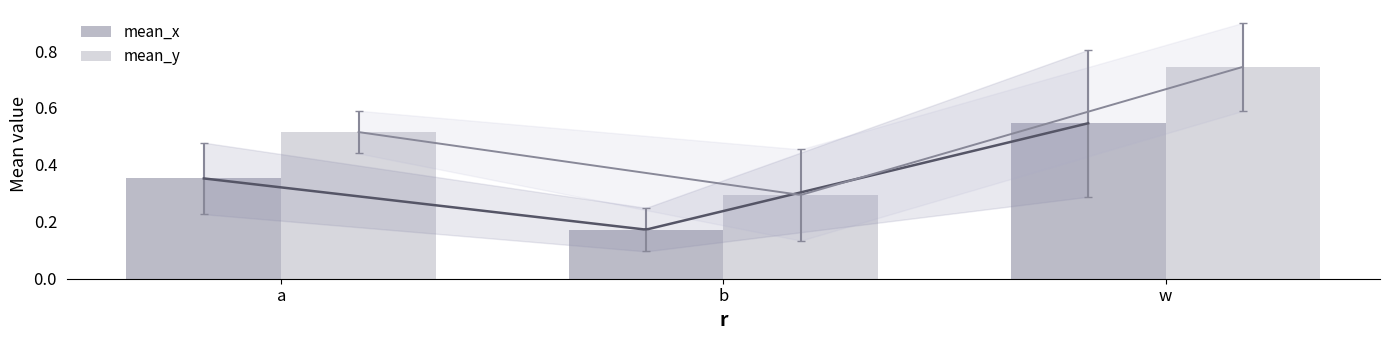

Count the mean_y values in the range 0 to 1.

3